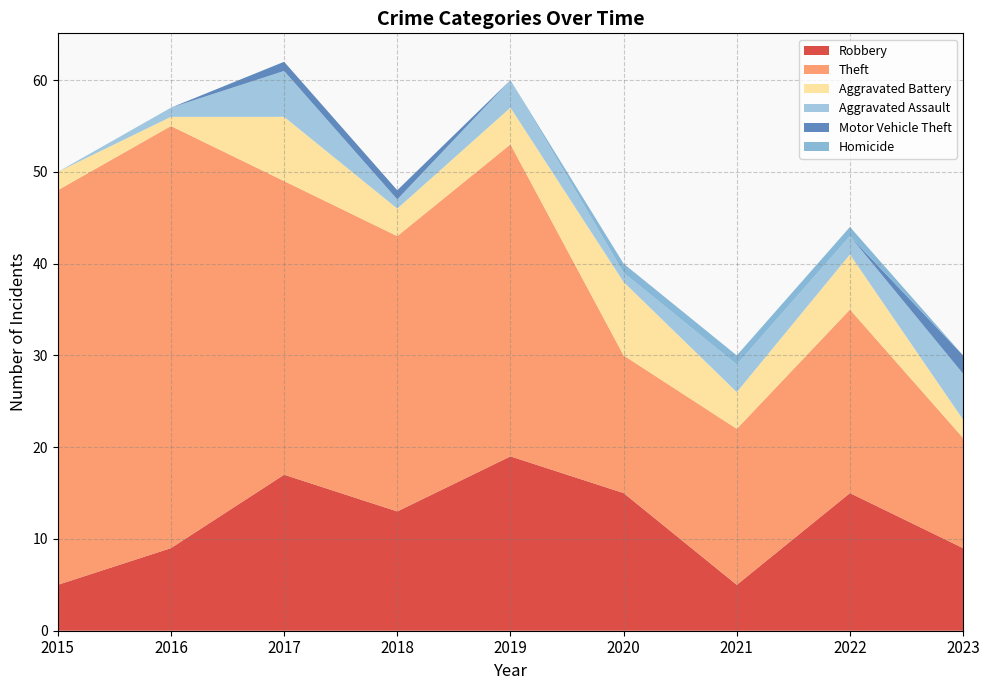

Reading left to right, what are all the values shown in this chart?

Robbery: 5	9	17	13	19	15	5	15	9
Theft: 43	46	32	30	34	15	17	20	12
Aggravated Battery: 2	1	7	3	4	8	4	6	2
Aggravated Assault: 0	1	5	1	3	1	3	2	5
Motor Vehicle Theft: 0	0	1	1	0	0	0	0	2
Homicide: 0	0	0	0	0	1	1	1	0